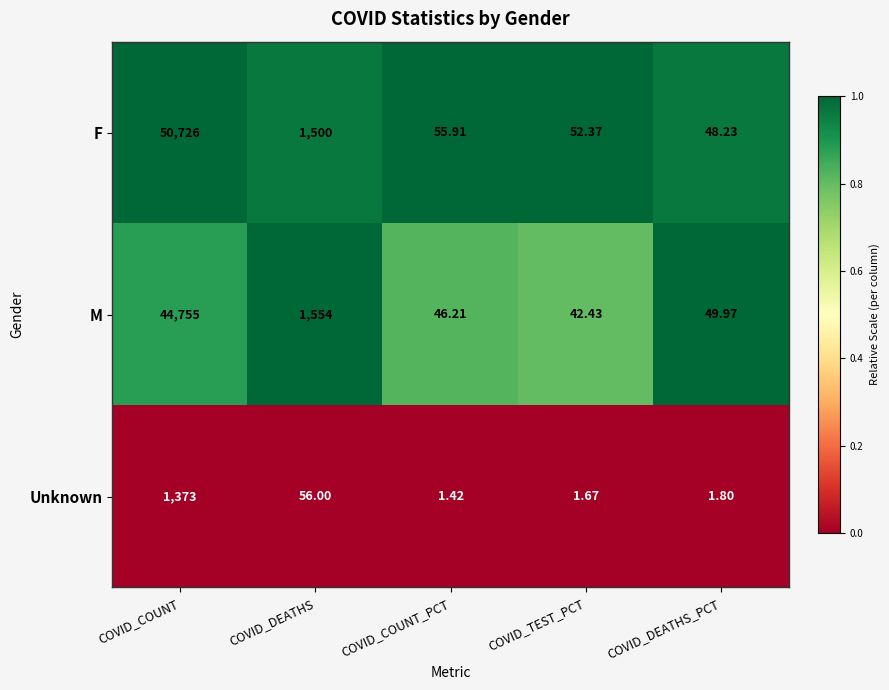

Which series has the largest total across all categories?

F